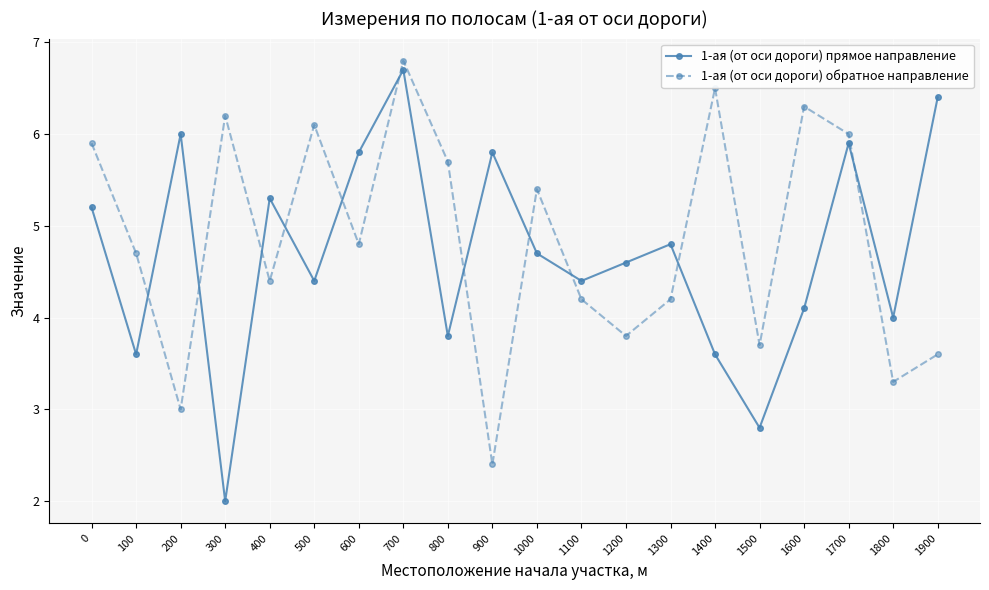

The value of 1-ая (от оси дороги) прямое направление at 1400 is 3.6. True or false?

True